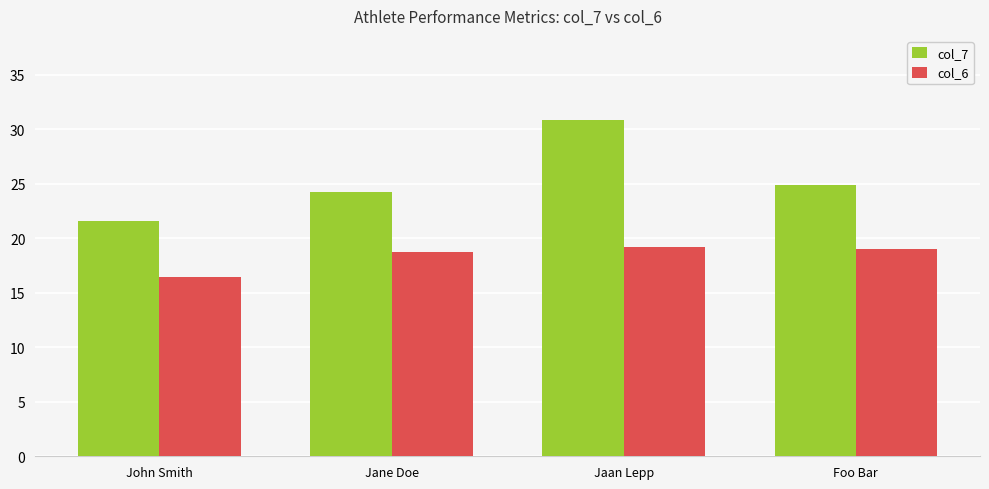

List the labels in order of col_7 value, largest first.

Jaan Lepp, Foo Bar, Jane Doe, John Smith